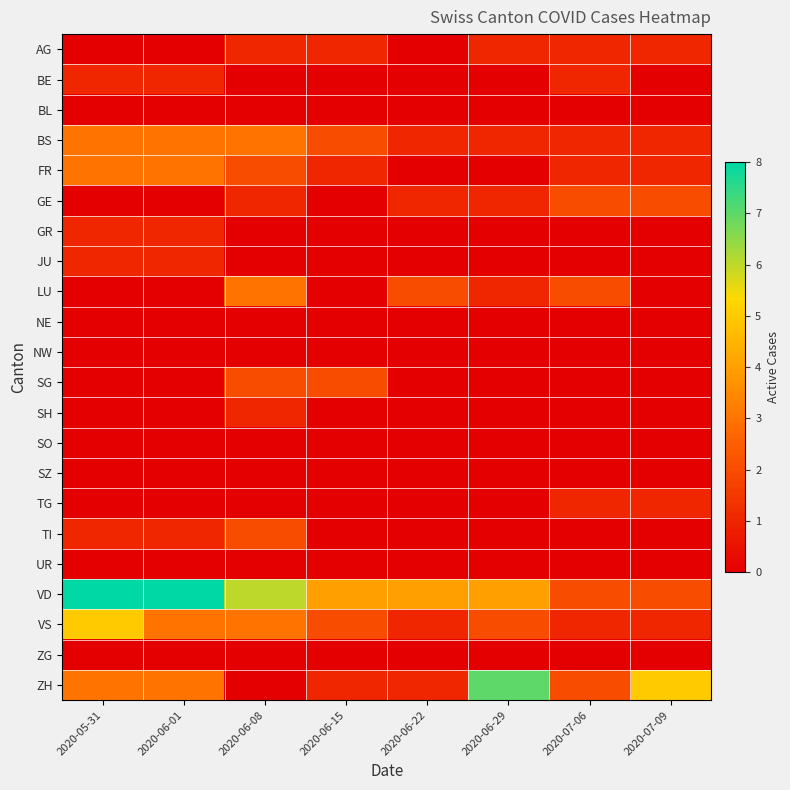

Reading left to right, transcribe all the data shown in this chart.

AG: 2020-05-31=0	2020-06-01=0	2020-06-08=1	2020-06-15=1	2020-06-22=0	2020-06-29=1	2020-07-06=1	2020-07-09=1
BE: 2020-05-31=1	2020-06-01=1	2020-06-08=0	2020-06-15=0	2020-06-22=0	2020-06-29=0	2020-07-06=1	2020-07-09=0
BL: 2020-05-31=0	2020-06-01=0	2020-06-08=0	2020-06-15=0	2020-06-22=0	2020-06-29=0	2020-07-06=0	2020-07-09=0
BS: 2020-05-31=3	2020-06-01=3	2020-06-08=3	2020-06-15=2	2020-06-22=1	2020-06-29=1	2020-07-06=1	2020-07-09=1
FR: 2020-05-31=3	2020-06-01=3	2020-06-08=2	2020-06-15=1	2020-06-22=0	2020-06-29=0	2020-07-06=1	2020-07-09=1
GE: 2020-05-31=0	2020-06-01=0	2020-06-08=1	2020-06-15=0	2020-06-22=1	2020-06-29=1	2020-07-06=2	2020-07-09=2
GR: 2020-05-31=1	2020-06-01=1	2020-06-08=0	2020-06-15=0	2020-06-22=0	2020-06-29=0	2020-07-06=0	2020-07-09=0
JU: 2020-05-31=1	2020-06-01=1	2020-06-08=0	2020-06-15=0	2020-06-22=0	2020-06-29=0	2020-07-06=0	2020-07-09=0
LU: 2020-05-31=0	2020-06-01=0	2020-06-08=3	2020-06-15=0	2020-06-22=2	2020-06-29=1	2020-07-06=2	2020-07-09=0
NE: 2020-05-31=0	2020-06-01=0	2020-06-08=0	2020-06-15=0	2020-06-22=0	2020-06-29=0	2020-07-06=0	2020-07-09=0
NW: 2020-05-31=0	2020-06-01=0	2020-06-08=0	2020-06-15=0	2020-06-22=0	2020-06-29=0	2020-07-06=0	2020-07-09=0
SG: 2020-05-31=0	2020-06-01=0	2020-06-08=2	2020-06-15=2	2020-06-22=0	2020-06-29=0	2020-07-06=0	2020-07-09=0
SH: 2020-05-31=0	2020-06-01=0	2020-06-08=1	2020-06-15=0	2020-06-22=0	2020-06-29=0	2020-07-06=0	2020-07-09=0
SO: 2020-05-31=0	2020-06-01=0	2020-06-08=0	2020-06-15=0	2020-06-22=0	2020-06-29=0	2020-07-06=0	2020-07-09=0
SZ: 2020-05-31=0	2020-06-01=0	2020-06-08=0	2020-06-15=0	2020-06-22=0	2020-06-29=0	2020-07-06=0	2020-07-09=0
TG: 2020-05-31=0	2020-06-01=0	2020-06-08=0	2020-06-15=0	2020-06-22=0	2020-06-29=0	2020-07-06=1	2020-07-09=1
TI: 2020-05-31=1	2020-06-01=1	2020-06-08=2	2020-06-15=0	2020-06-22=0	2020-06-29=0	2020-07-06=0	2020-07-09=0
UR: 2020-05-31=0	2020-06-01=0	2020-06-08=0	2020-06-15=0	2020-06-22=0	2020-06-29=0	2020-07-06=0	2020-07-09=0
VD: 2020-05-31=8	2020-06-01=8	2020-06-08=6	2020-06-15=4	2020-06-22=4	2020-06-29=4	2020-07-06=2	2020-07-09=2
VS: 2020-05-31=5	2020-06-01=3	2020-06-08=3	2020-06-15=2	2020-06-22=1	2020-06-29=2	2020-07-06=1	2020-07-09=1
ZG: 2020-05-31=0	2020-06-01=0	2020-06-08=0	2020-06-15=0	2020-06-22=0	2020-06-29=0	2020-07-06=0	2020-07-09=0
ZH: 2020-05-31=3	2020-06-01=3	2020-06-08=0	2020-06-15=1	2020-06-22=1	2020-06-29=7	2020-07-06=2	2020-07-09=5